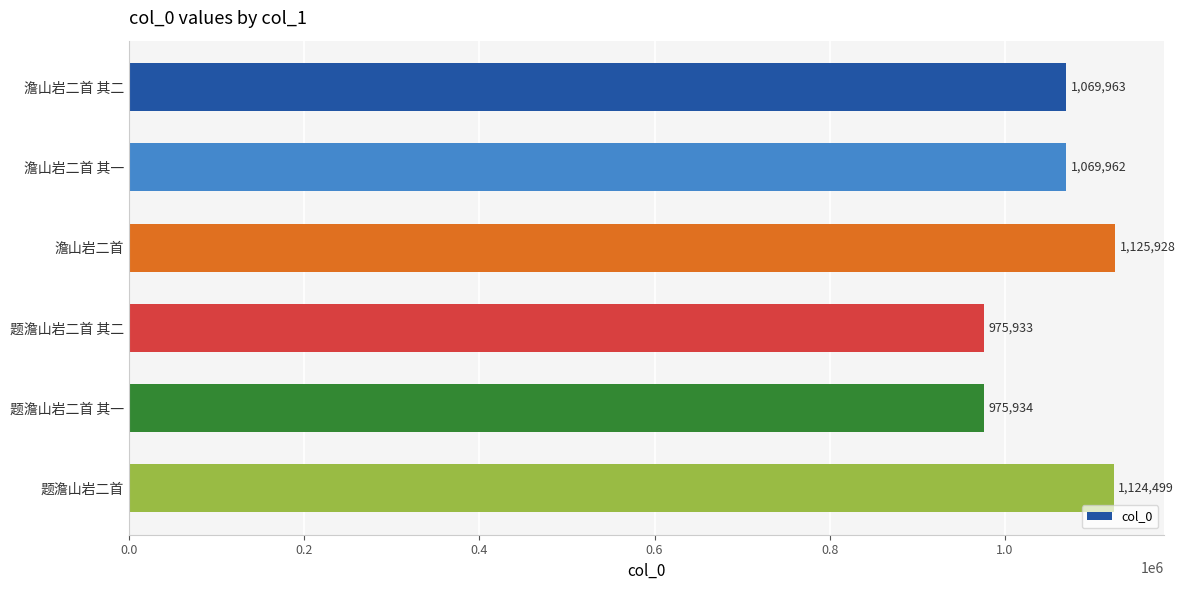

List the labels in order of value, largest first.

澹山岩二首, 题澹山岩二首, 澹山岩二首 其二, 澹山岩二首 其一, 题澹山岩二首 其一, 题澹山岩二首 其二